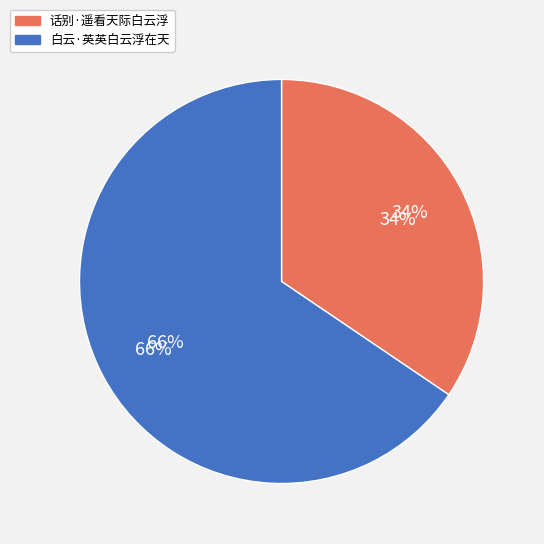

To the nearest percent, what is the average slice percentage?

50%